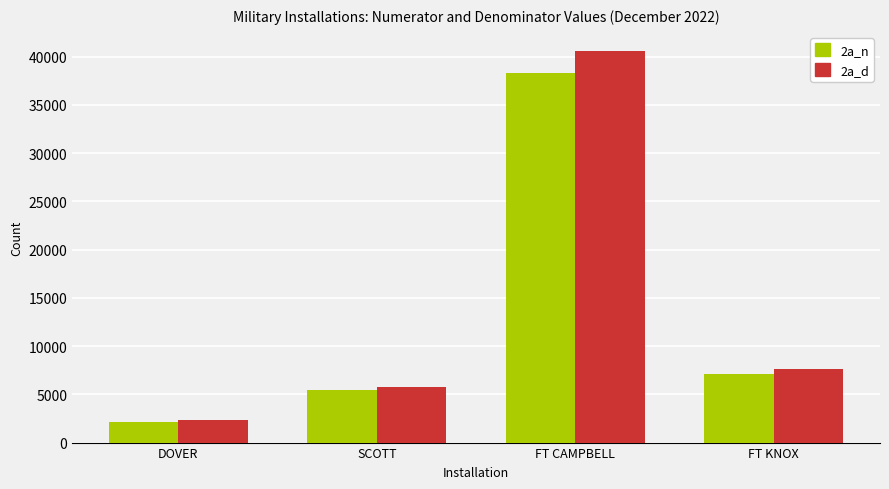

What is the value of the 2a_n bar at the 4th from the left?

7096